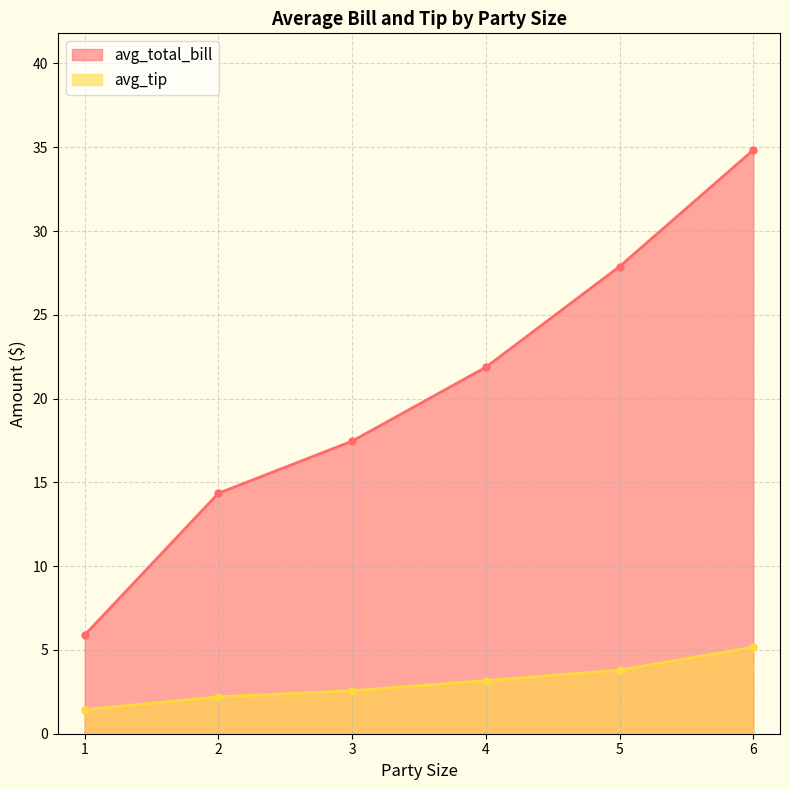

At 3, list the series in order from smallest to largest.

avg_tip, avg_total_bill